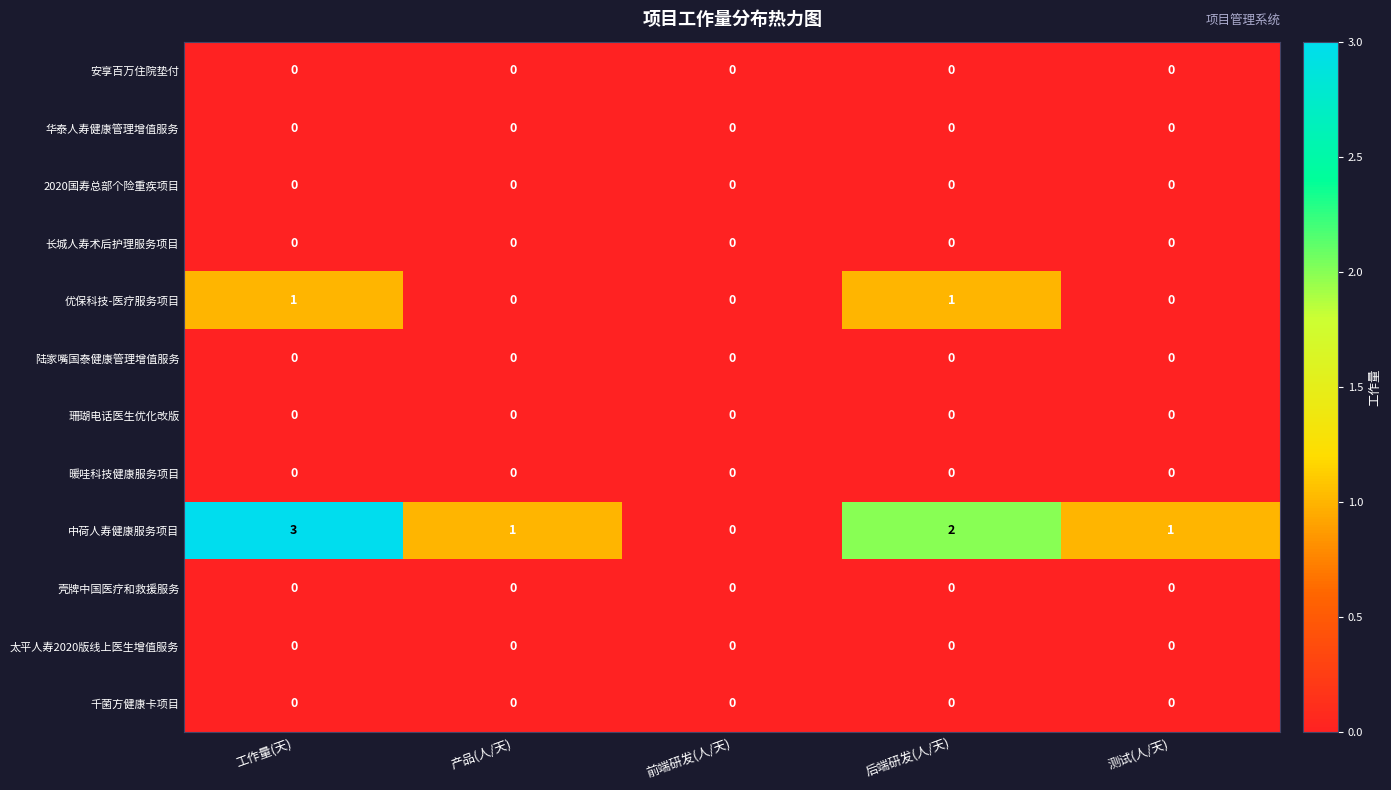

Which series has the largest range (max minus min)?

中荷人寿健康服务项目